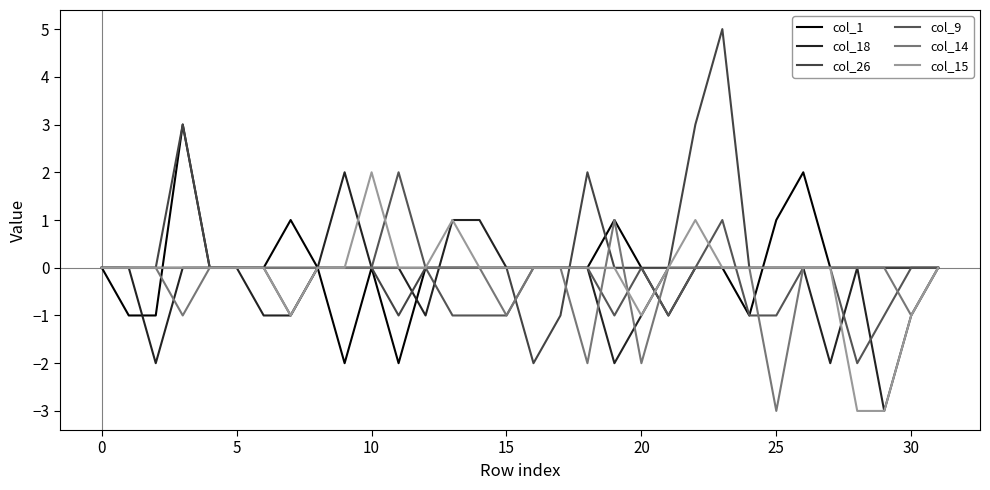

True or false: col_1 and col_15 intersect in this chart.

True